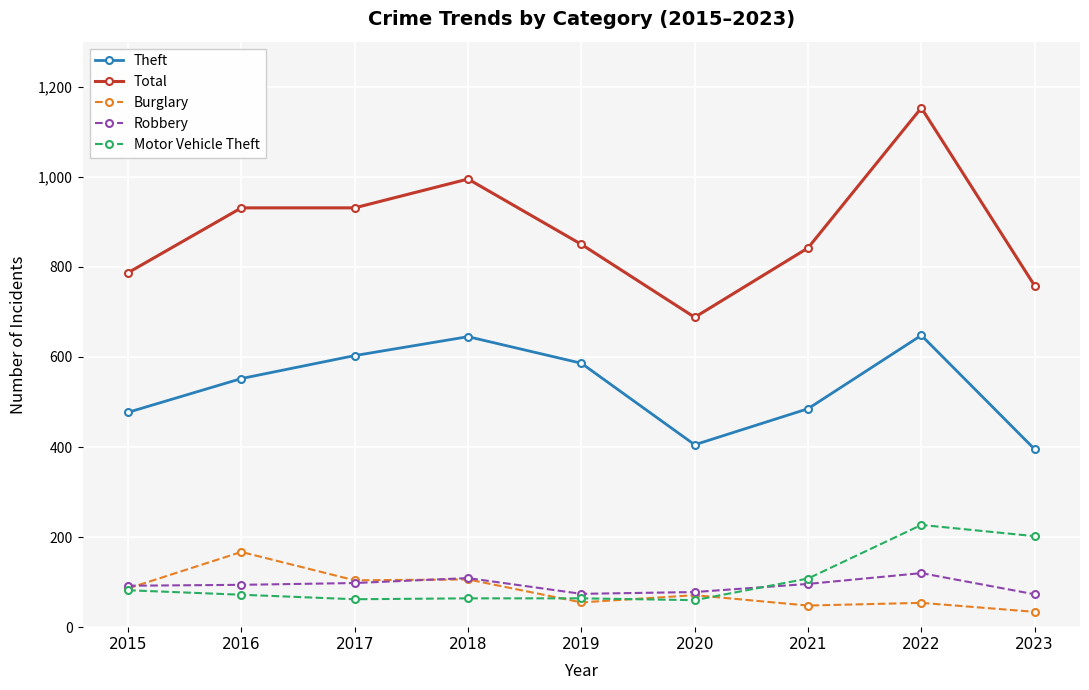

The Theft series shows 395 at 2023. True or false?

True